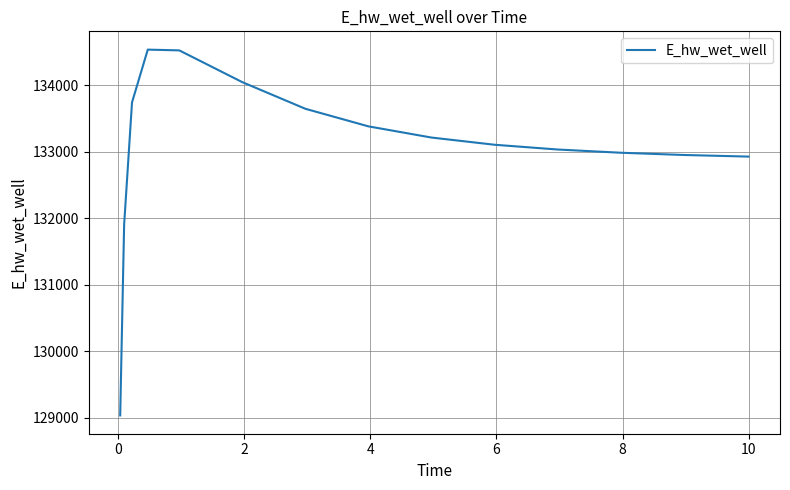

What is the minimum value shown in the chart?

129037.4